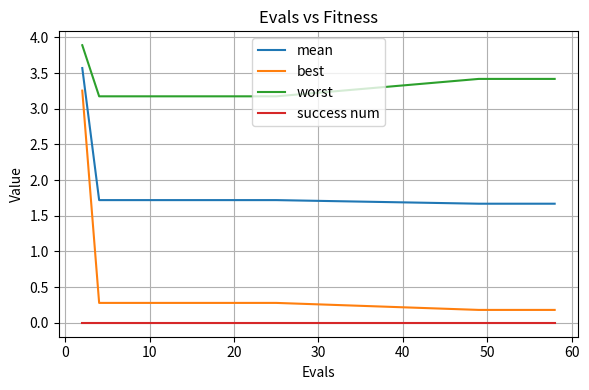

True or false: success num and mean cross at least once.

False